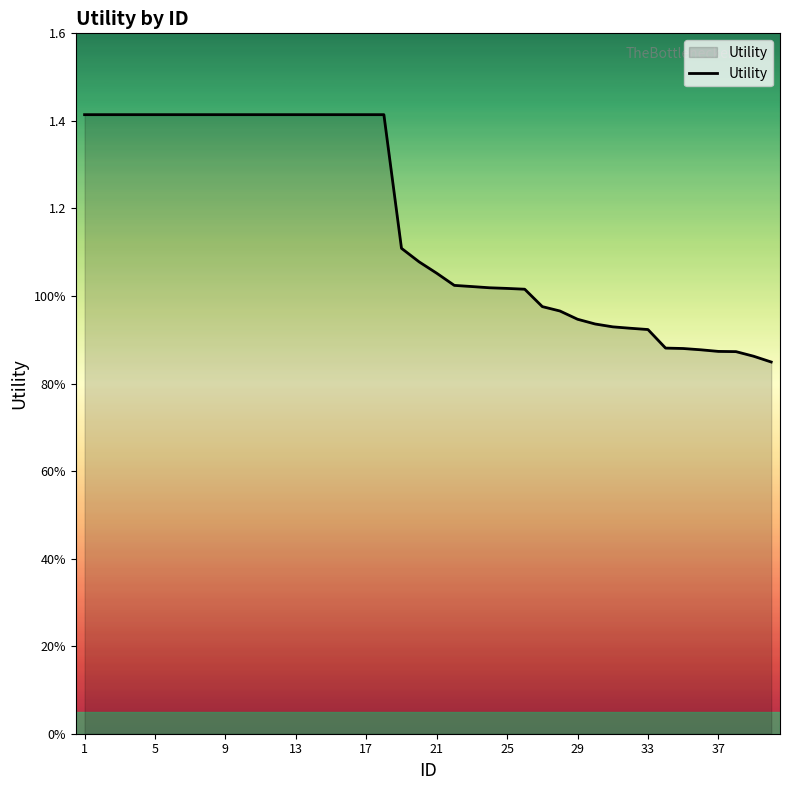

Is this an area chart (filled region under the line)?

Yes